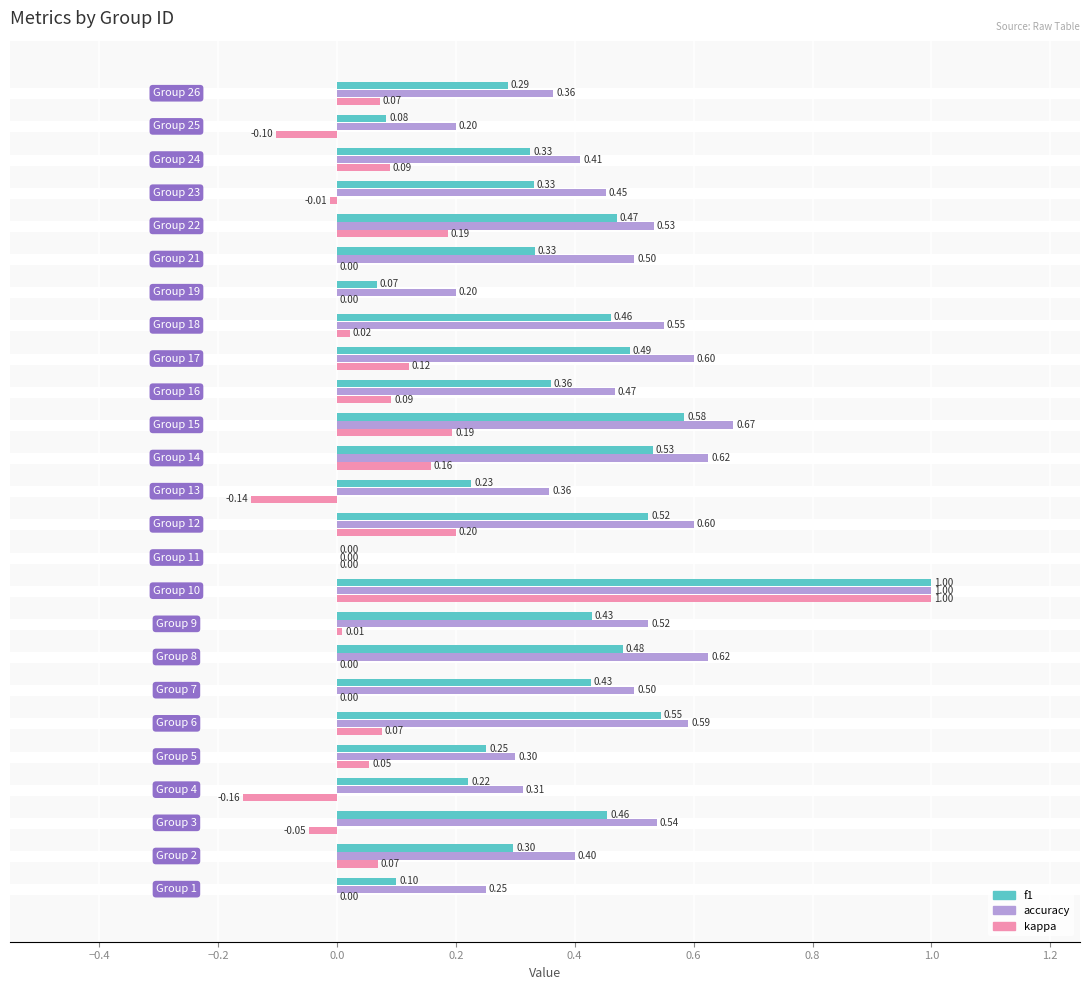

What is the sum of all f1 values?

9.3